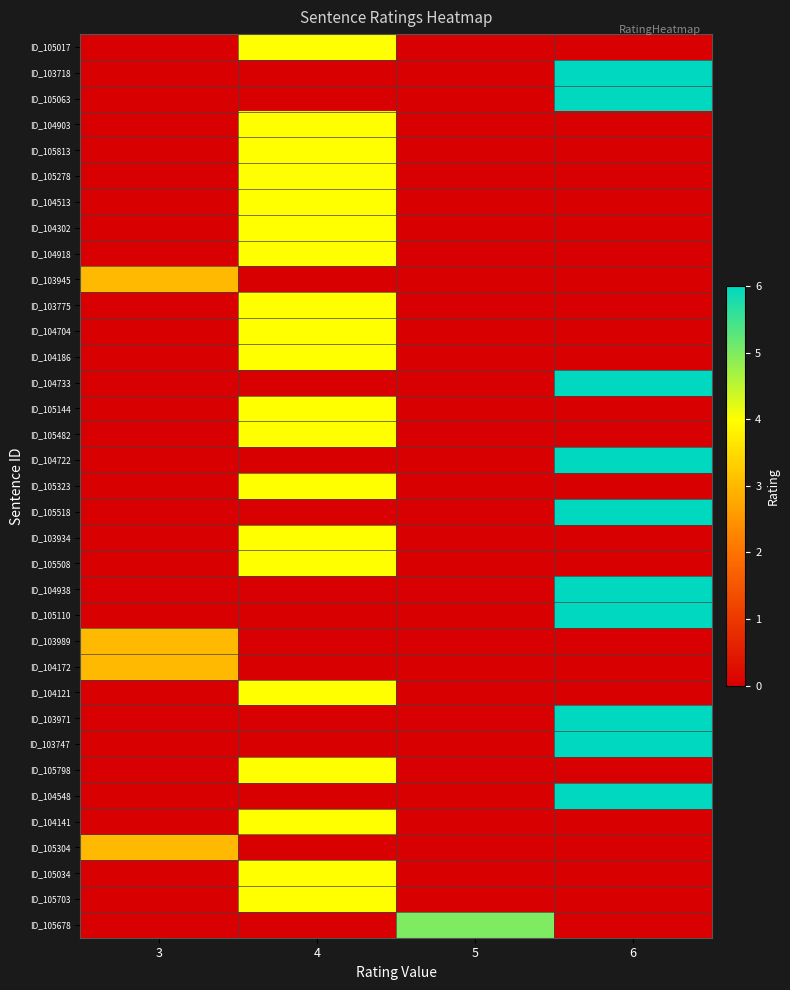

At how many categories does at least one series exceed 1?

4